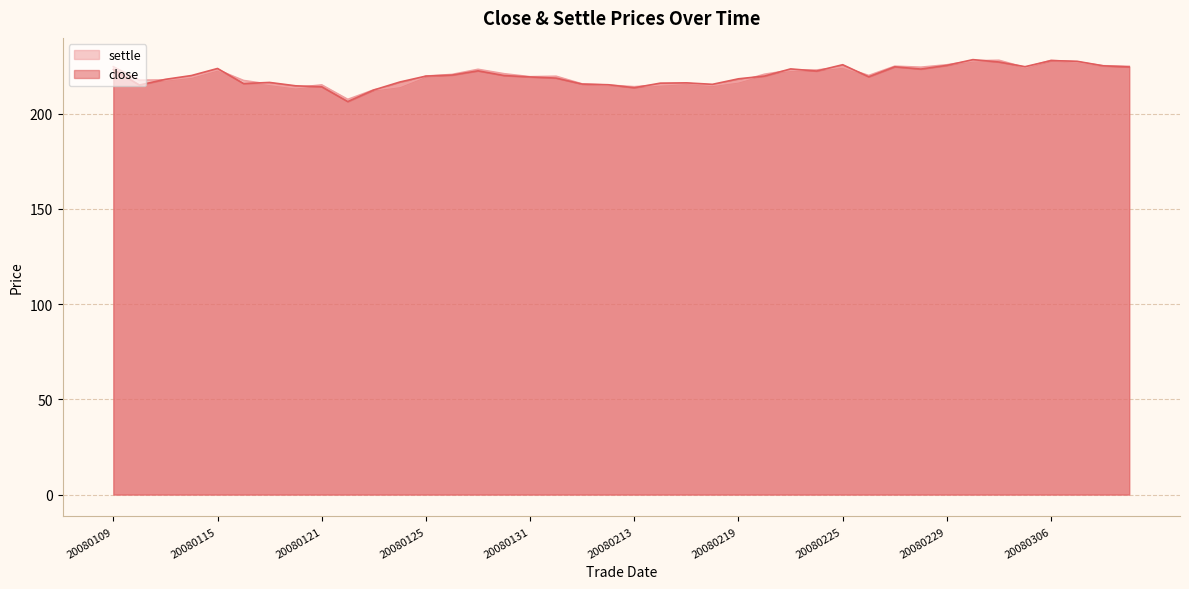

How many lines are shown in the chart?

2